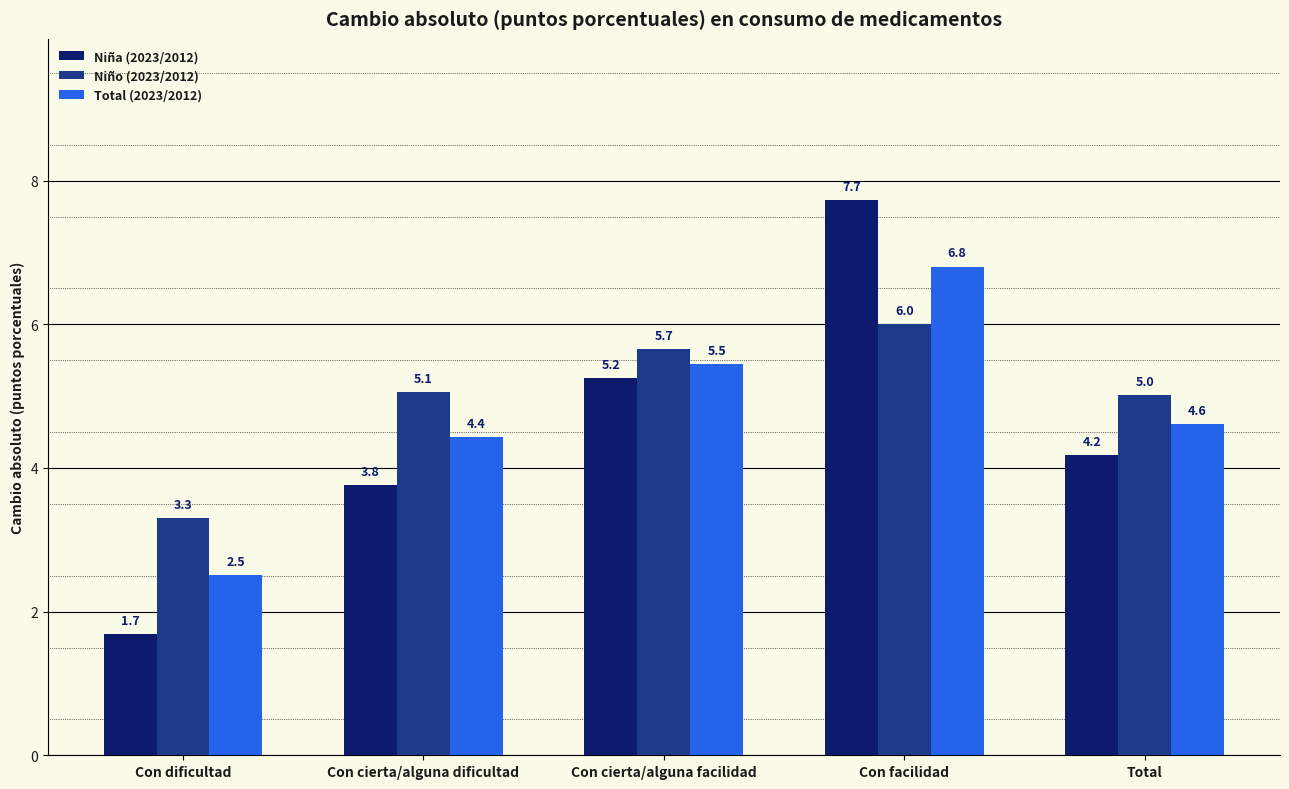

Rank the series by their maximum value, from lowest to highest.

Niño (2023/2012), Total (2023/2012), Niña (2023/2012)